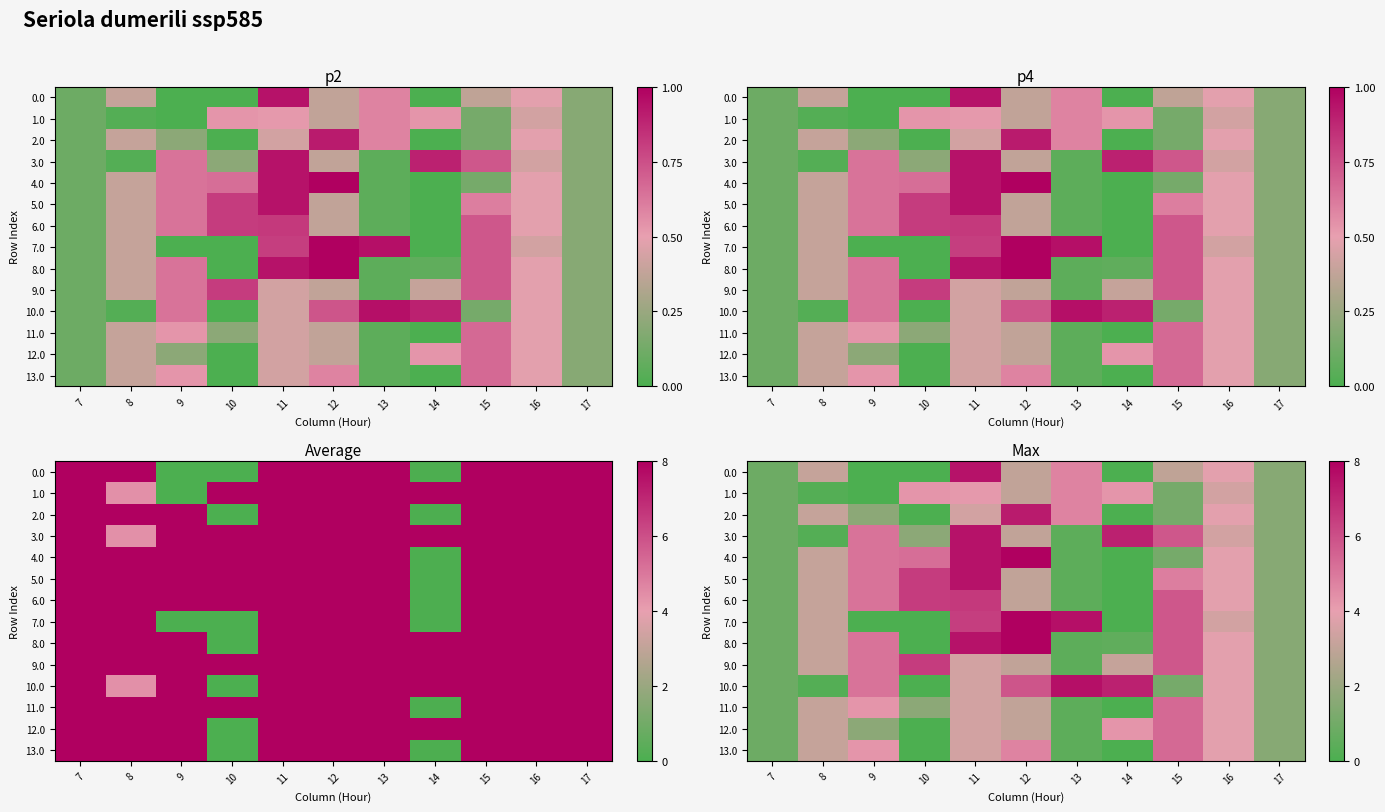

At which category does the chart reach its peak across all series?

12